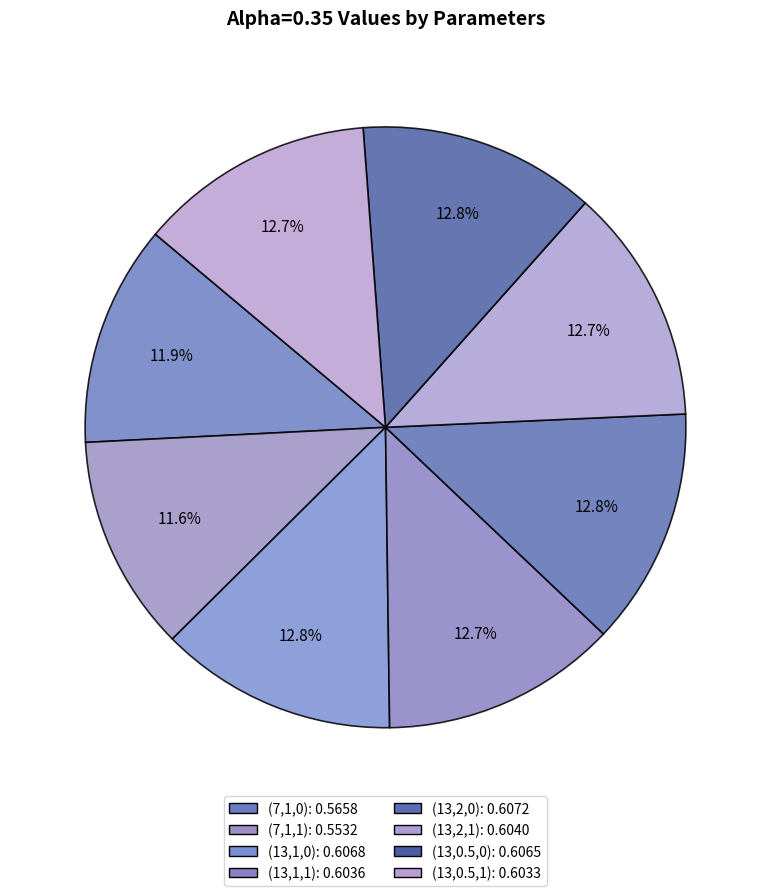

To the nearest percent, what is the average slice percentage?

12%